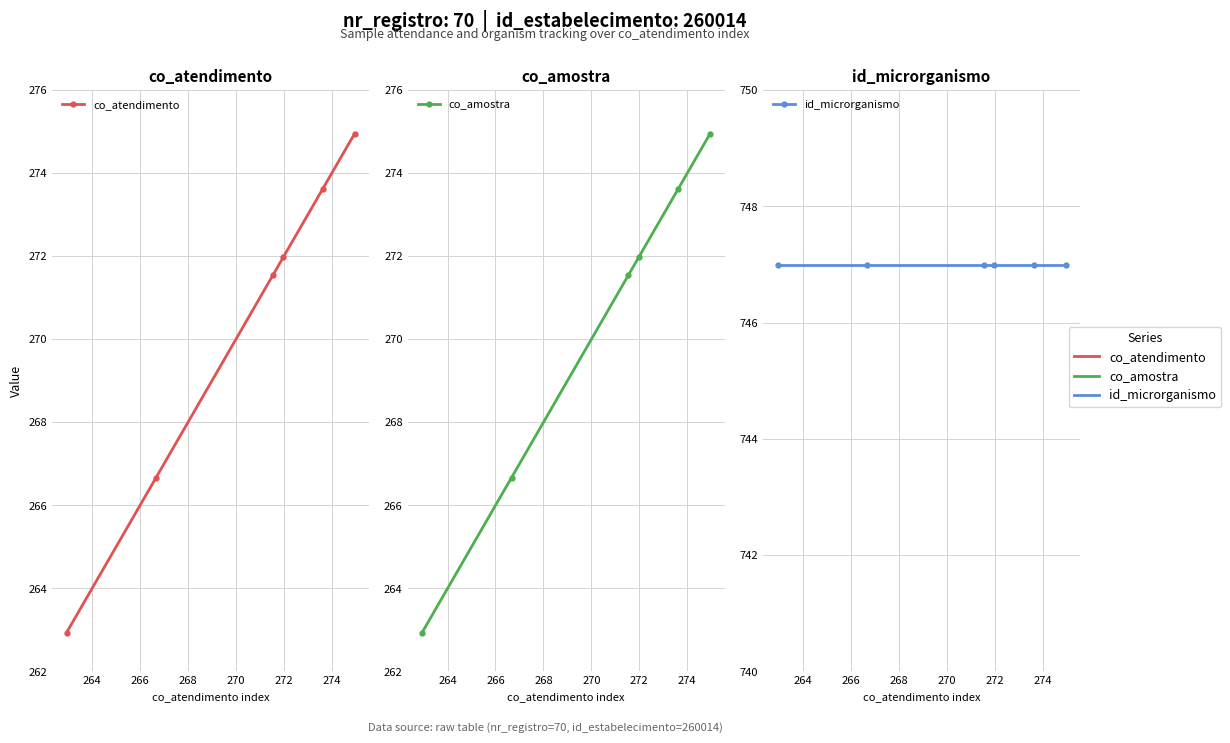

Rank the series by their maximum value, from lowest to highest.

co_atendimento, co_amostra, id_microrganismo